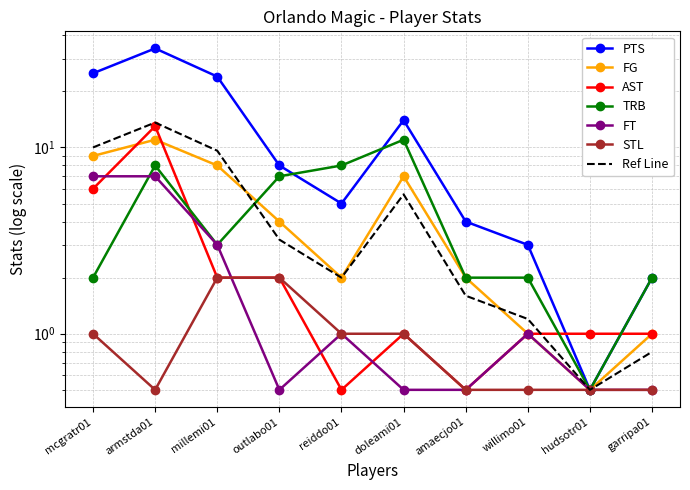

At how many categories does at least one series exceed 26?

1